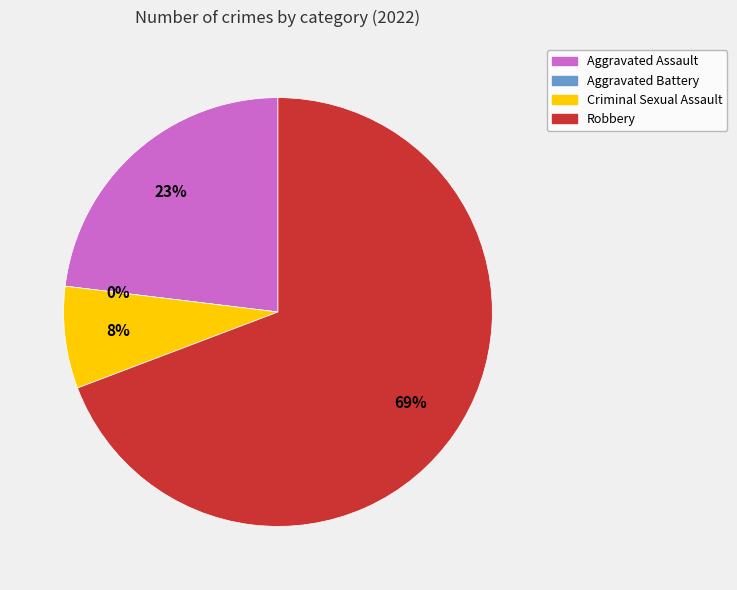

What is the largest slice in the pie chart?

Robbery